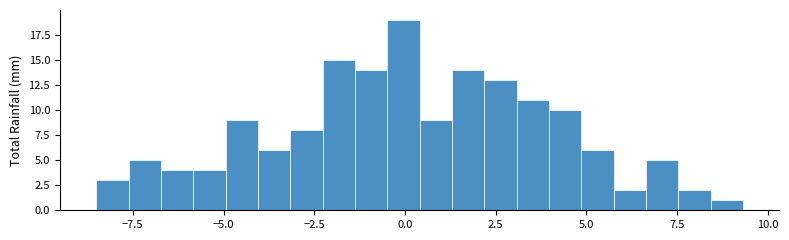

Around what value on the x-axis is the tallest bar? Give the approximate position of its centre, as read against the axis.

0.0